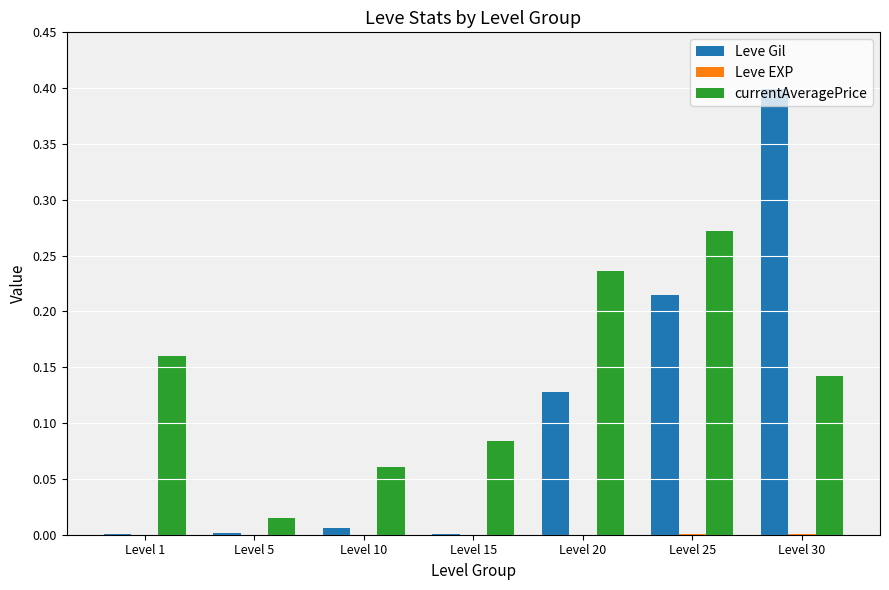

Is it true that Leve Gil equals 0.1 at Level 30?

False